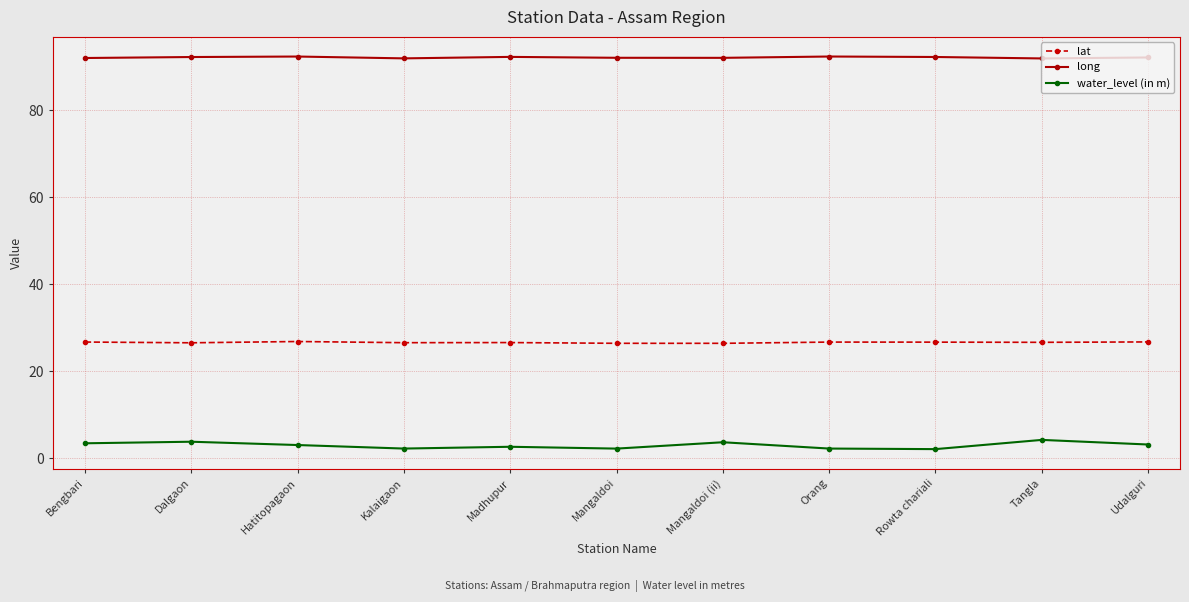

Which series has the largest total across all categories?

long